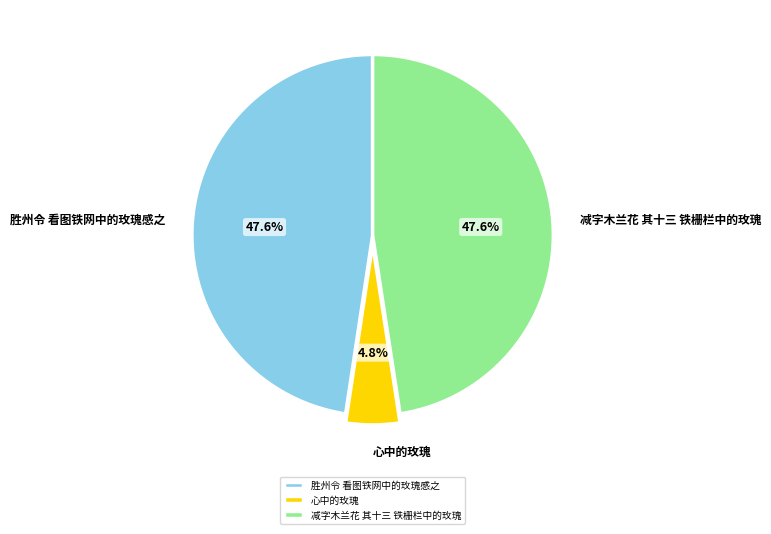

Is 胜州令 看图铁网中的玫瑰感之 the majority of the pie?

No